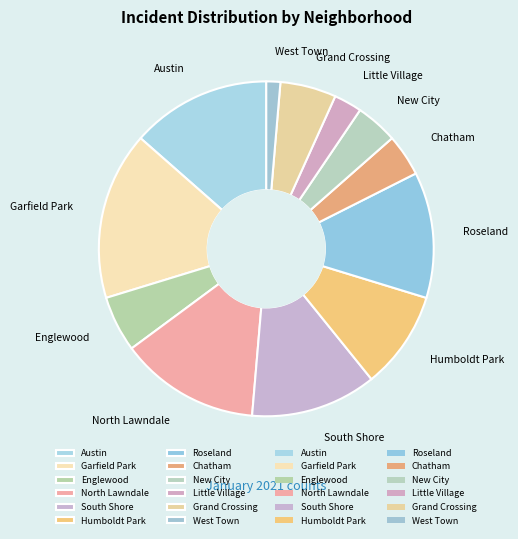

Does any single category account for the majority?

No